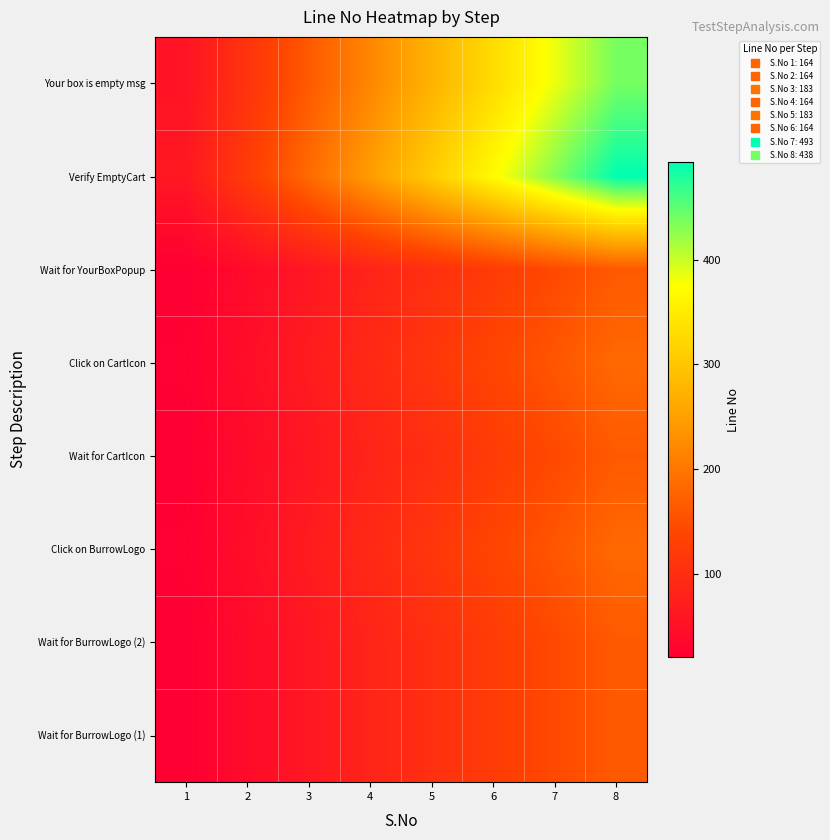

What is the total value across all series at 8?

1953.0